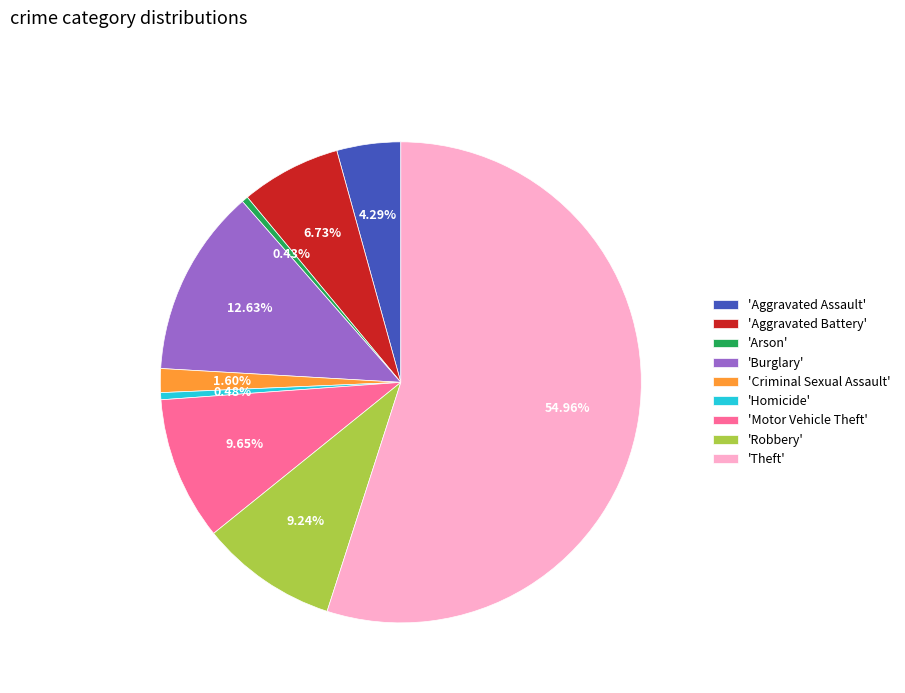

What is the ratio of the value at 'Aggravated Battery' to the value at 'Arson'?

15.7